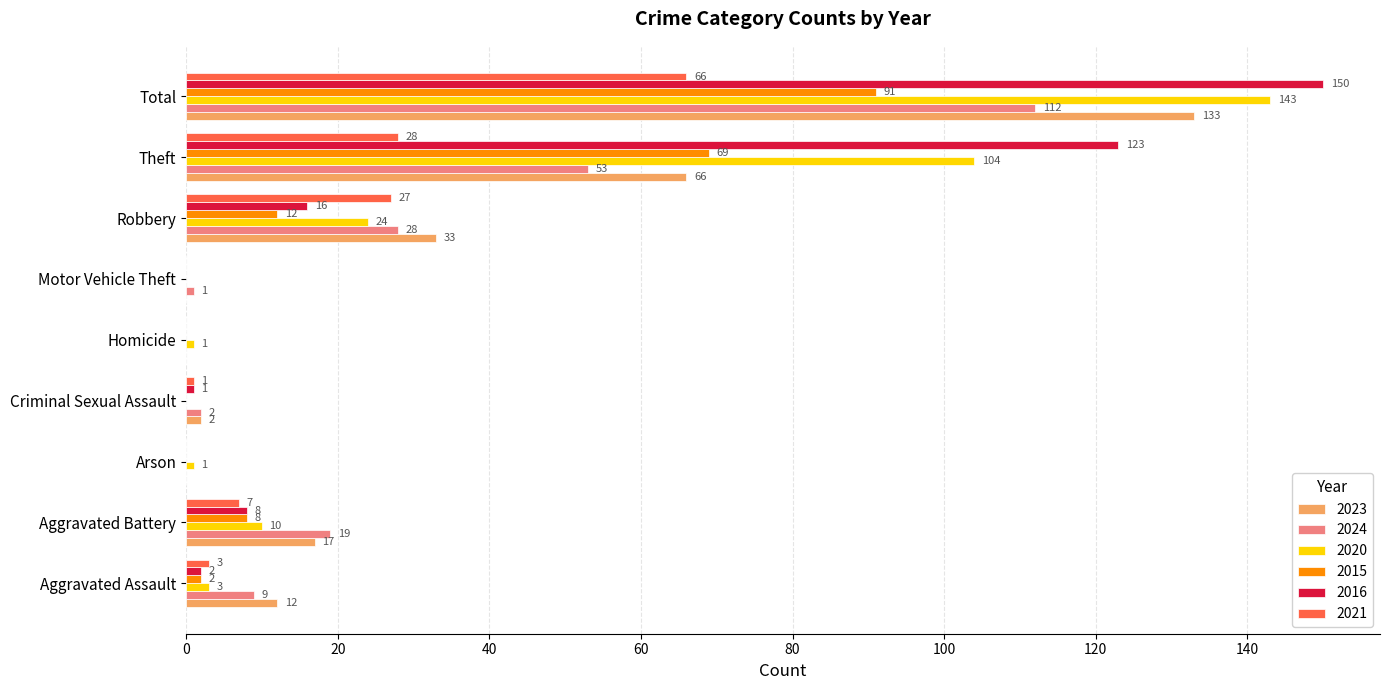

At which label does 2020 reach its peak?

Total